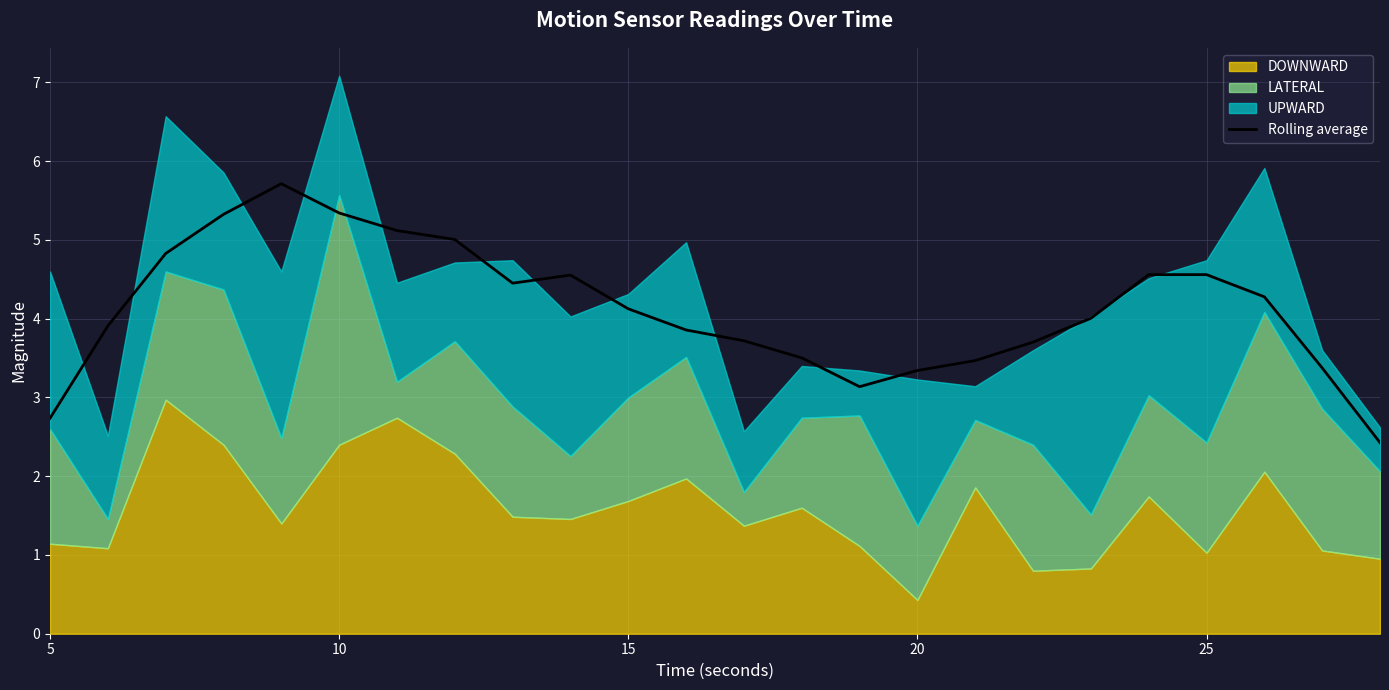

What is the maximum value for Rolling average?

5.7